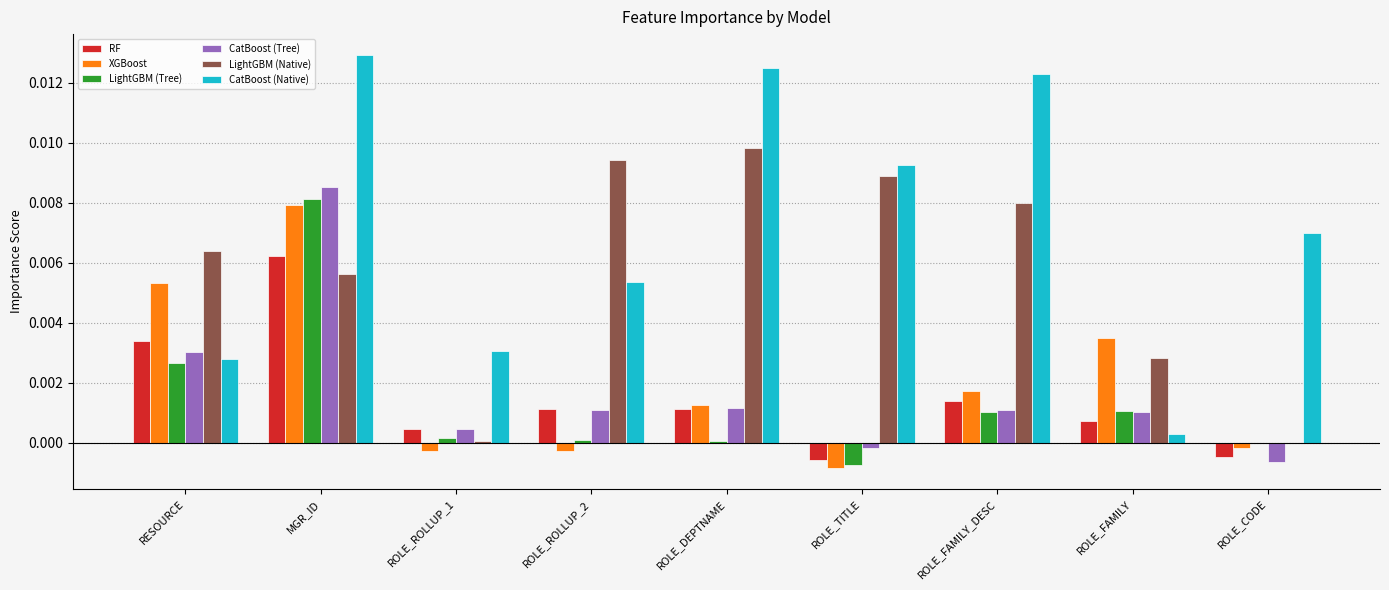

At which category is the sum across all series the highest?

MGR_ID